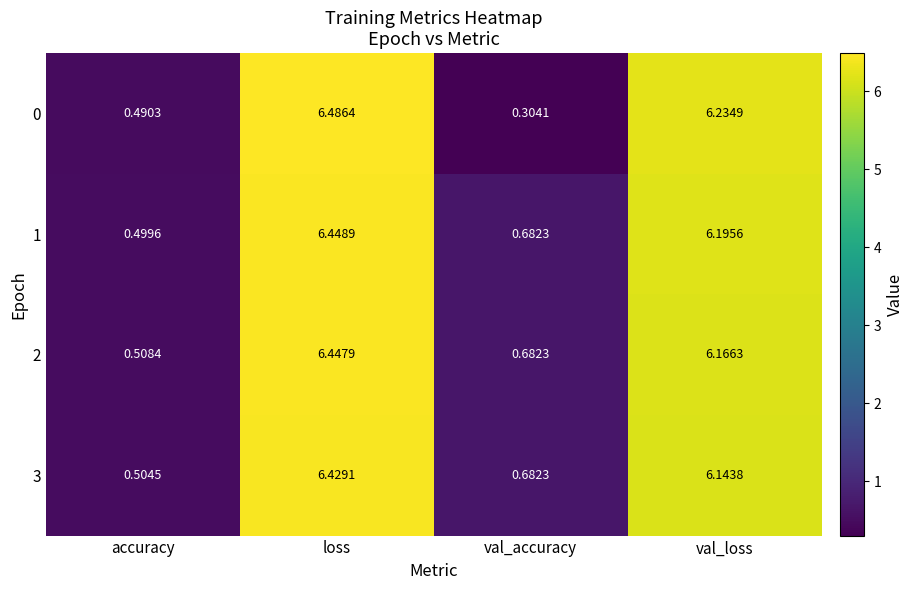

At which category is the sum across all series the highest?

loss